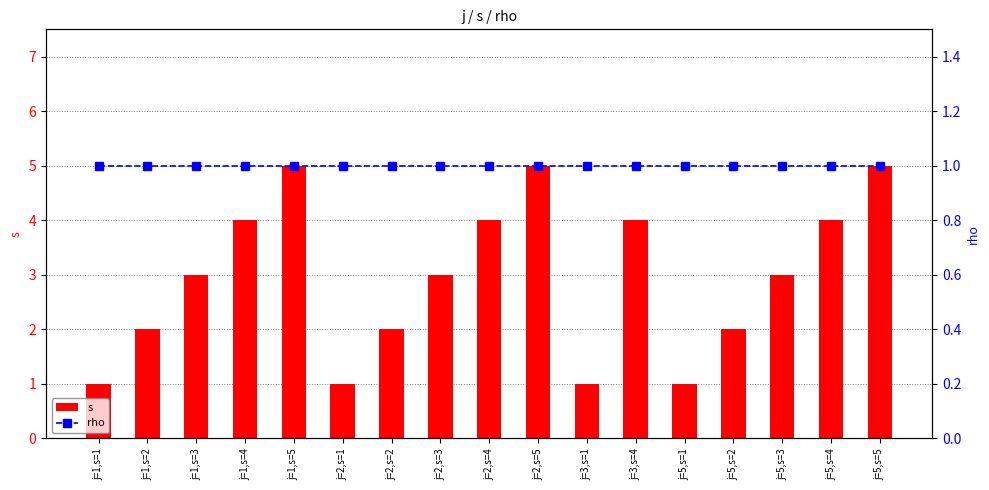

Count the number of data series in this chart.

2